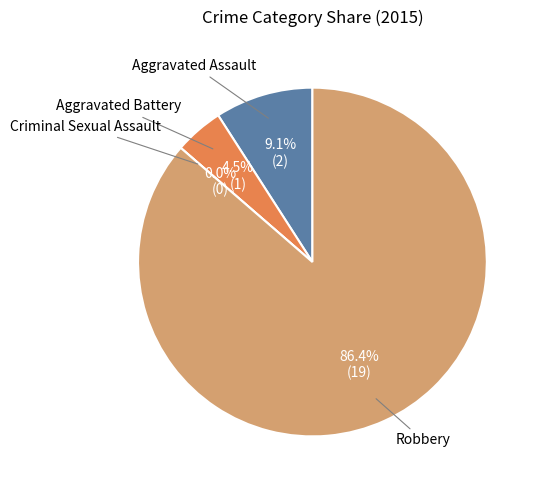

To the nearest percent, what portion does Aggravated Assault represent?

9%